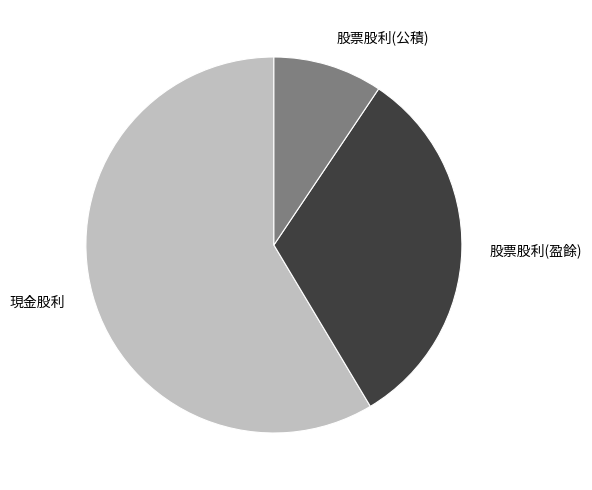

Between 股票股利(盈餘) and 現金股利, which is larger?

現金股利